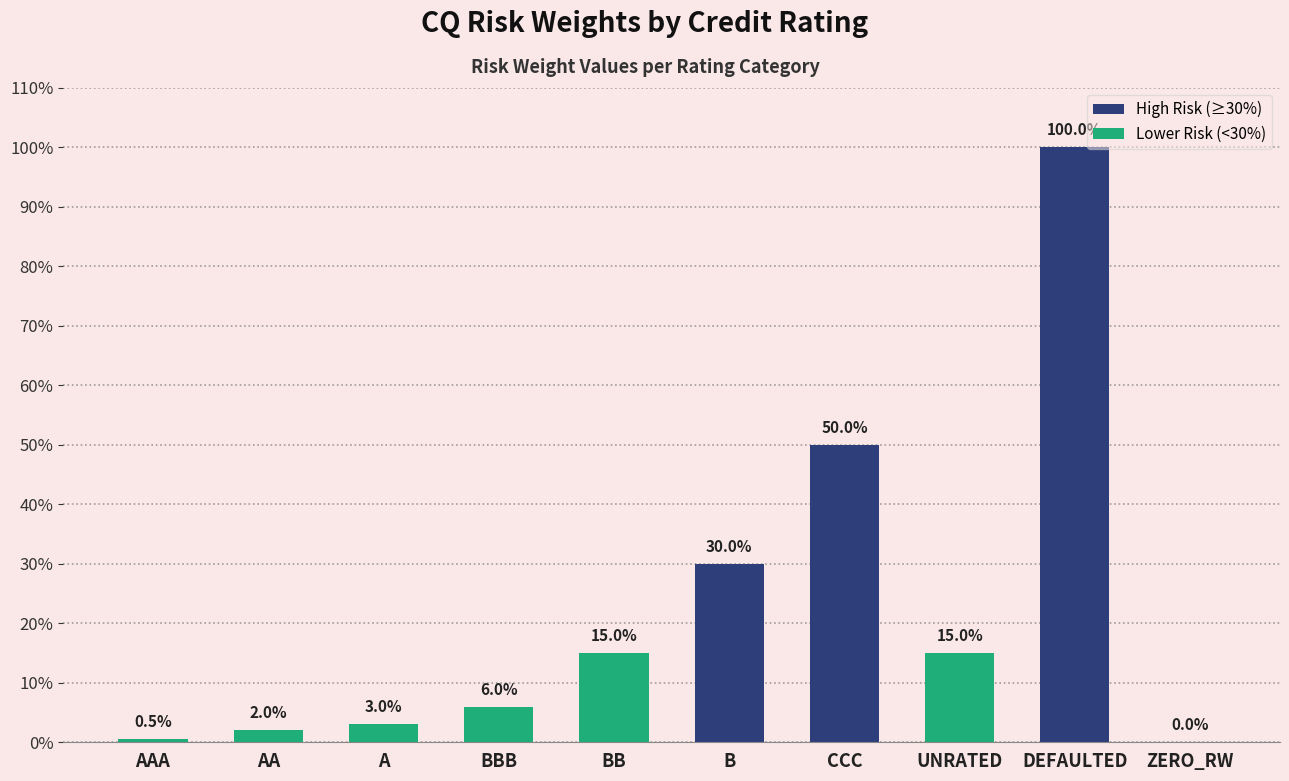

What is the label of the 10th bar from the right?

AAA